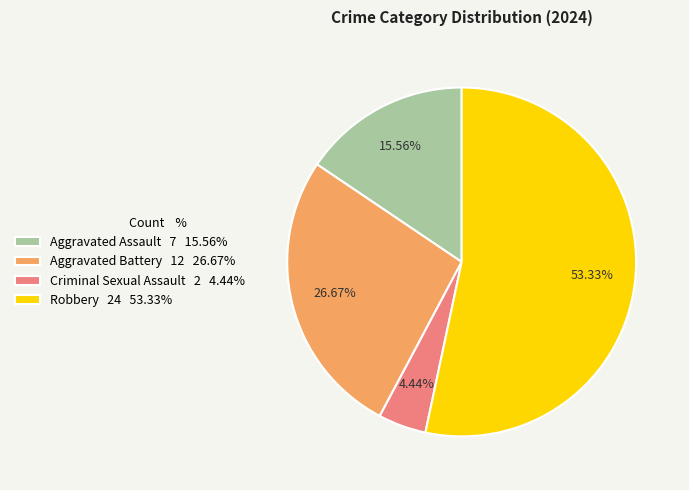

To the nearest percent, what is the average slice percentage?

25%